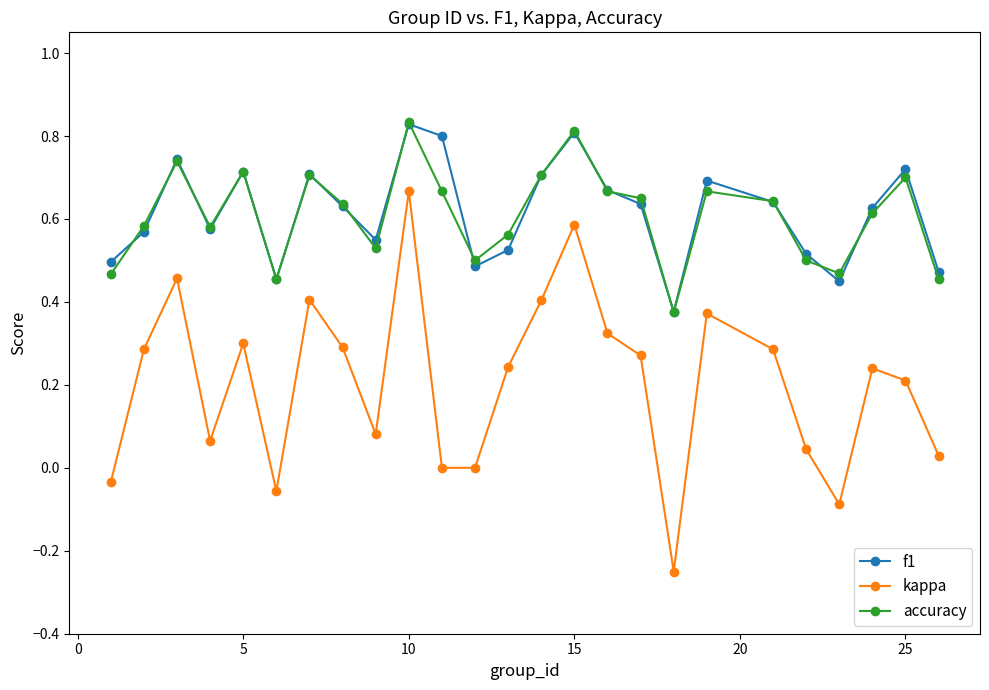

In f1, how many points are higher than both neighbors (excluding endpoints)?

7